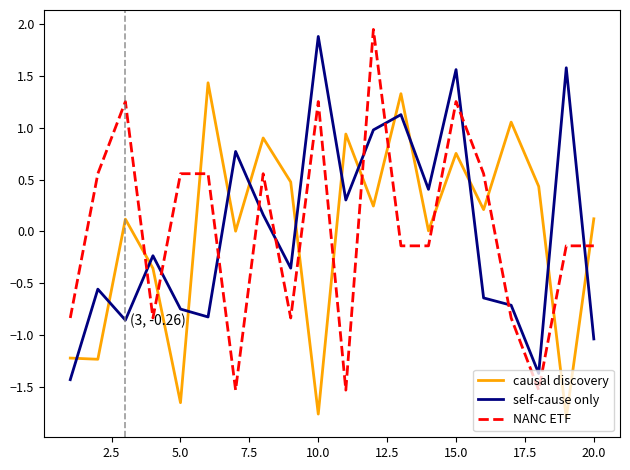

What is the difference between the maximum and minimum values in the NANC ETF series?

3.5